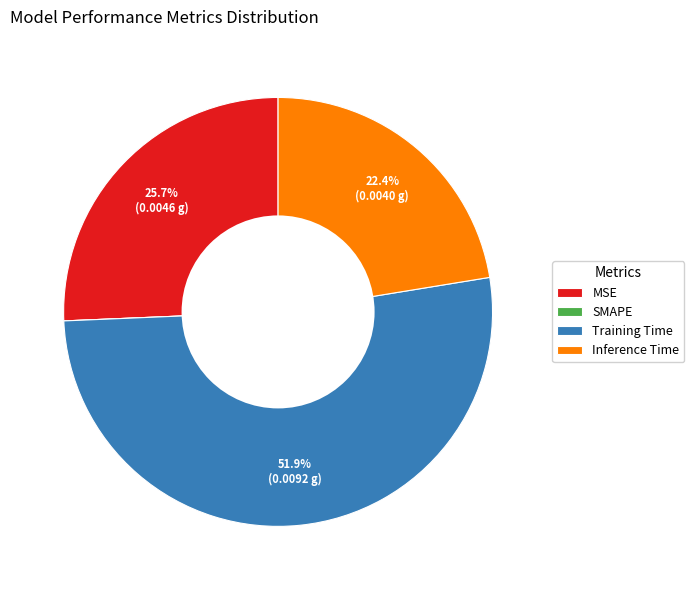

True or false: Training Time accounts for 52% of the total.

True